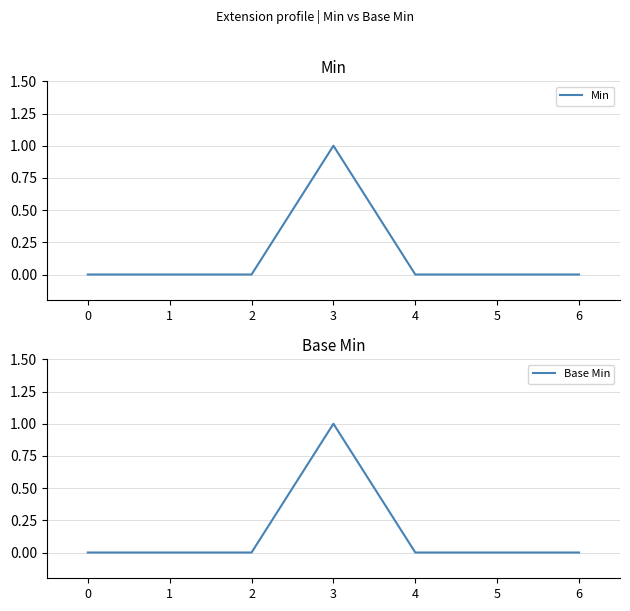

What is the difference between the maximum and minimum values in the Base Min series?

1